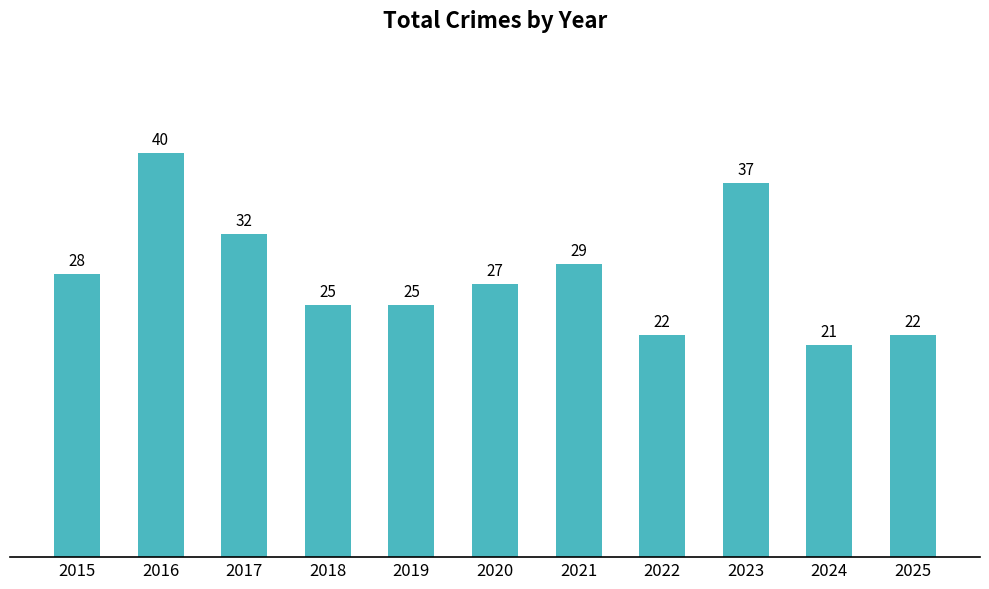

Is it true that the value at 2019 is 25?

True